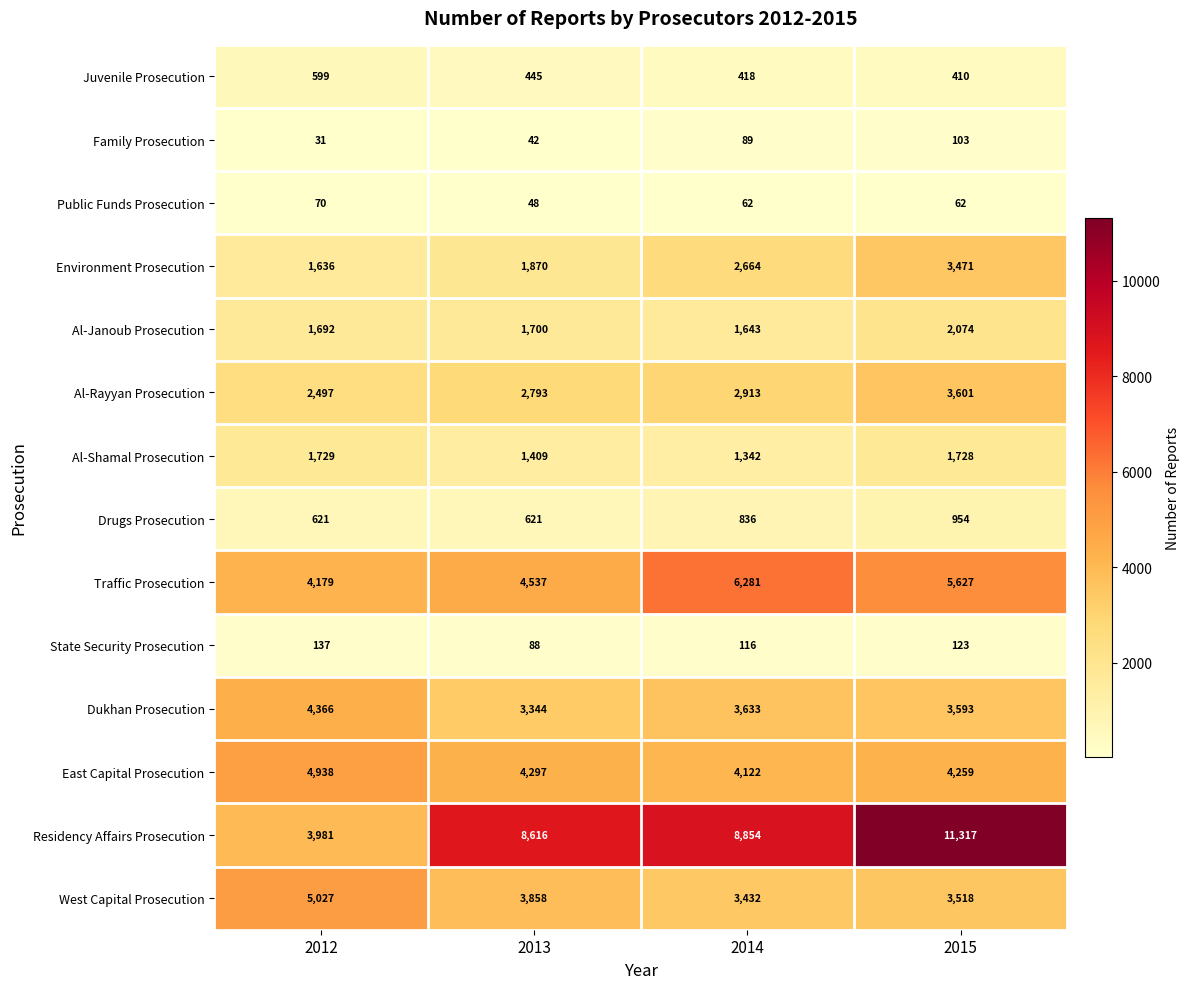

At which label does Environment Prosecution reach its peak?

2015